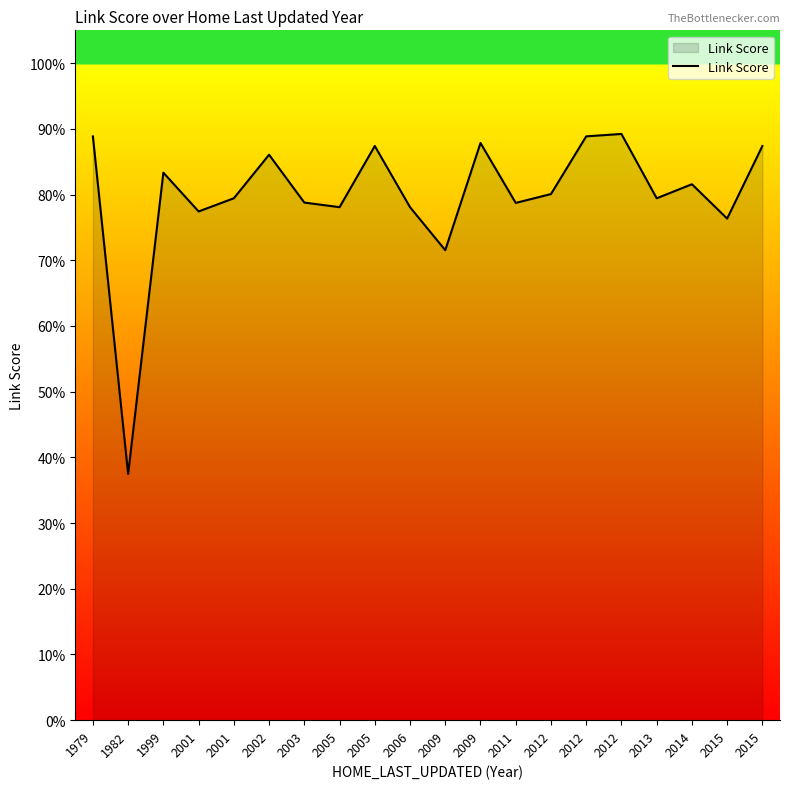

What is the maximum value shown in the chart?

0.9